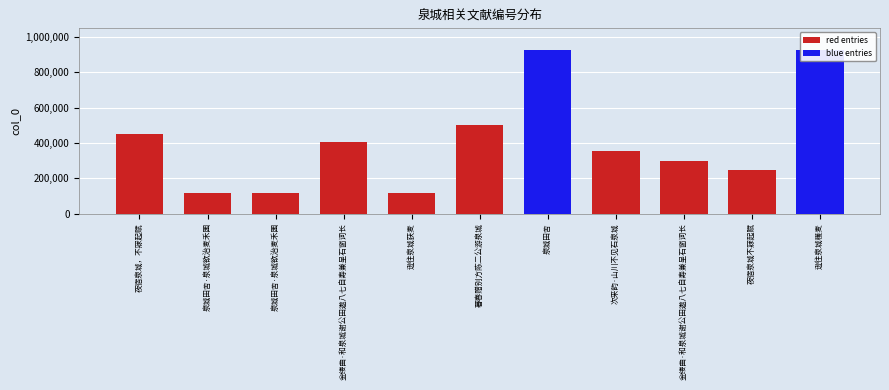

Are the bars horizontal?

No